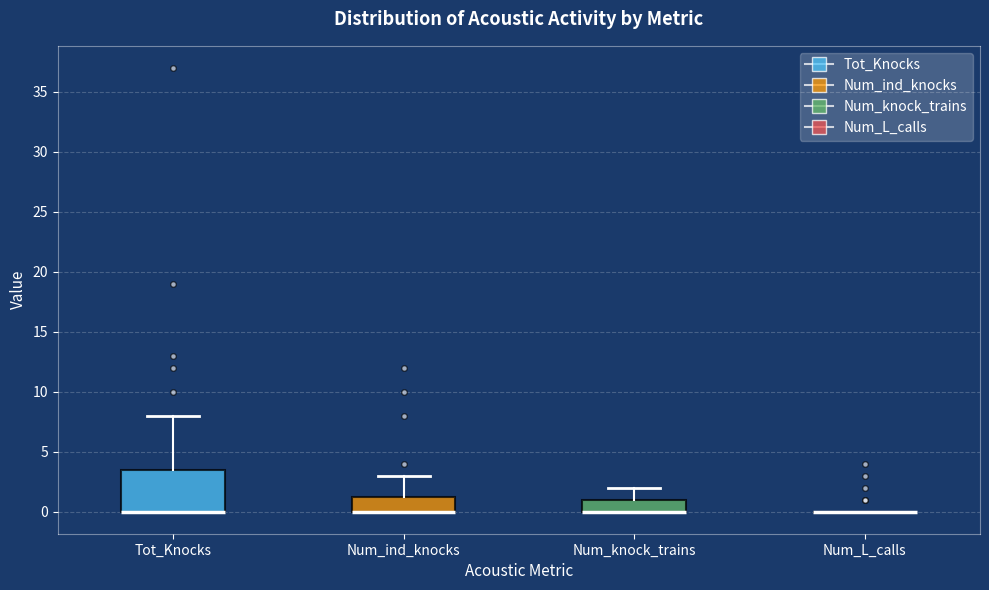

Reading left to right, transcribe this box plot: for each box, give where its median line is, the range the box spans, and where its two whiskers end, as read against the y-axis. The values are not printed on the chart, so give them approximately, as read against the axis.

Tot_Knocks: median 0.0 (drawn on the box's lower edge), box 0.0 to 3.5, whiskers 0.0 to 8.0
Num_ind_knocks: median 0.0 (drawn on the box's lower edge), box 0.0 to 1.5, whiskers 0.0 to 3.0
Num_knock_trains: median 0.0 (drawn on the box's lower edge), box 0.0 to 1.0, whiskers 0.0 to 2.0
Num_L_calls: box collapsed to a line at 0.0, whiskers 0.0 to 0.0